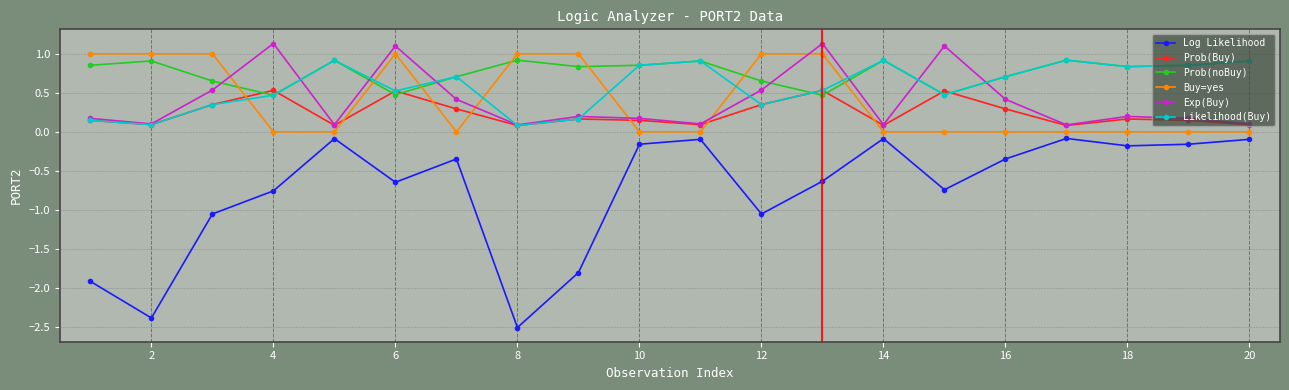

Is this an area chart (filled region under the line)?

No